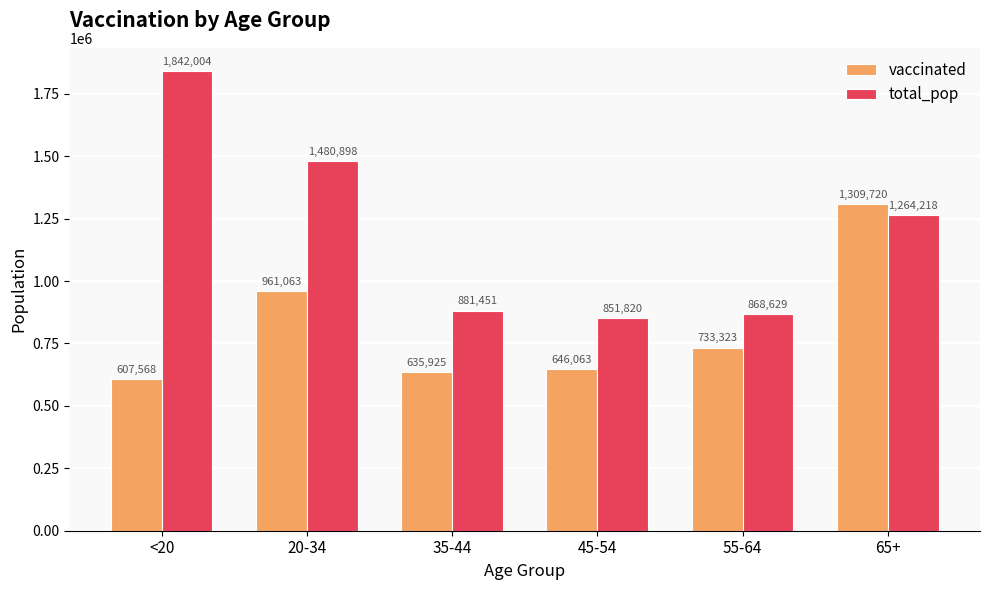

What is the value of the total_pop bar at the 5th from the left?

868629